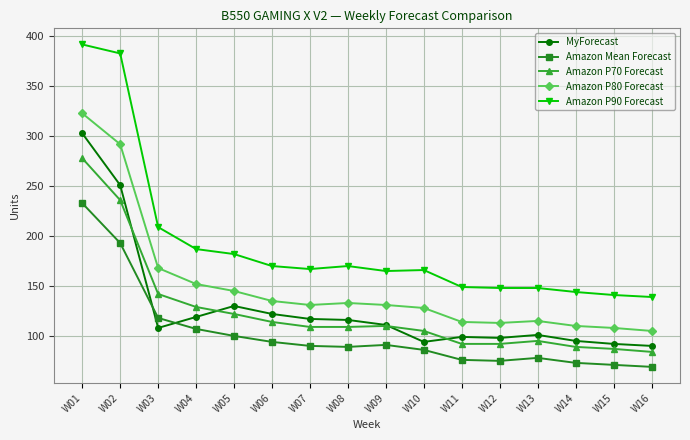

What is the sum of the Amazon Mean Forecast values at W03 and W15?

189